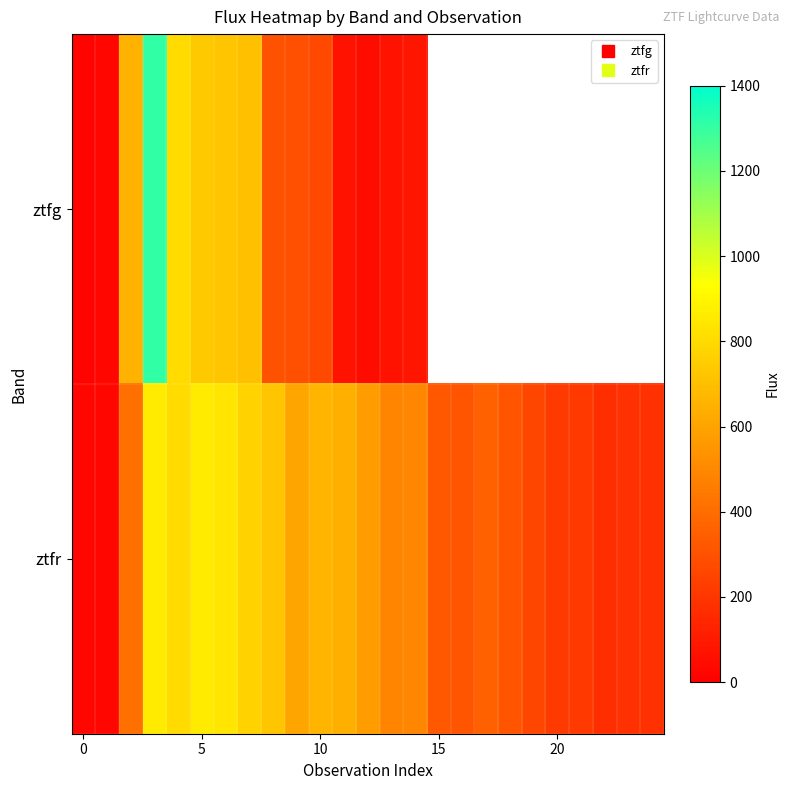

Count the number of categories in the chart.

25